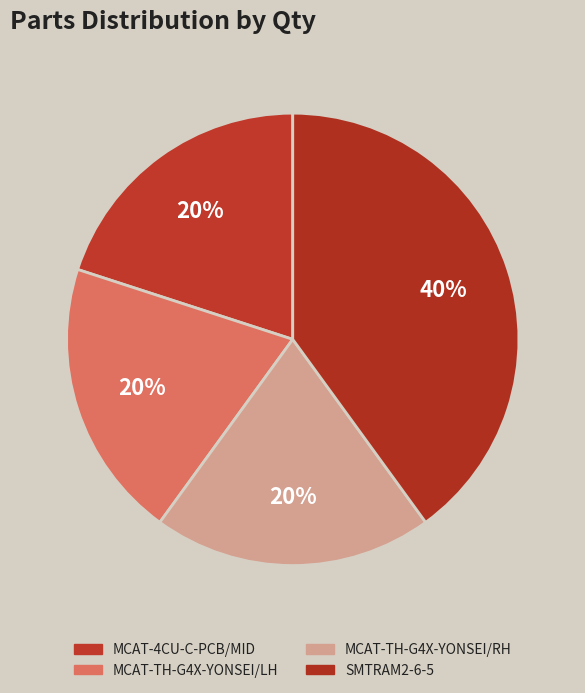

How many segments does this pie chart have?

4